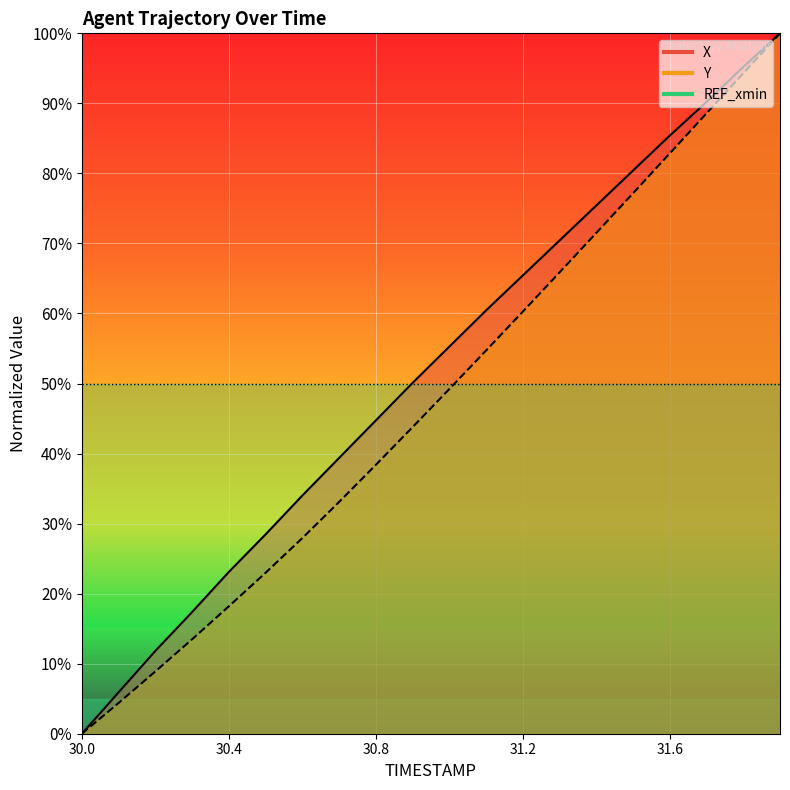

Which series has the largest total across all categories?

X